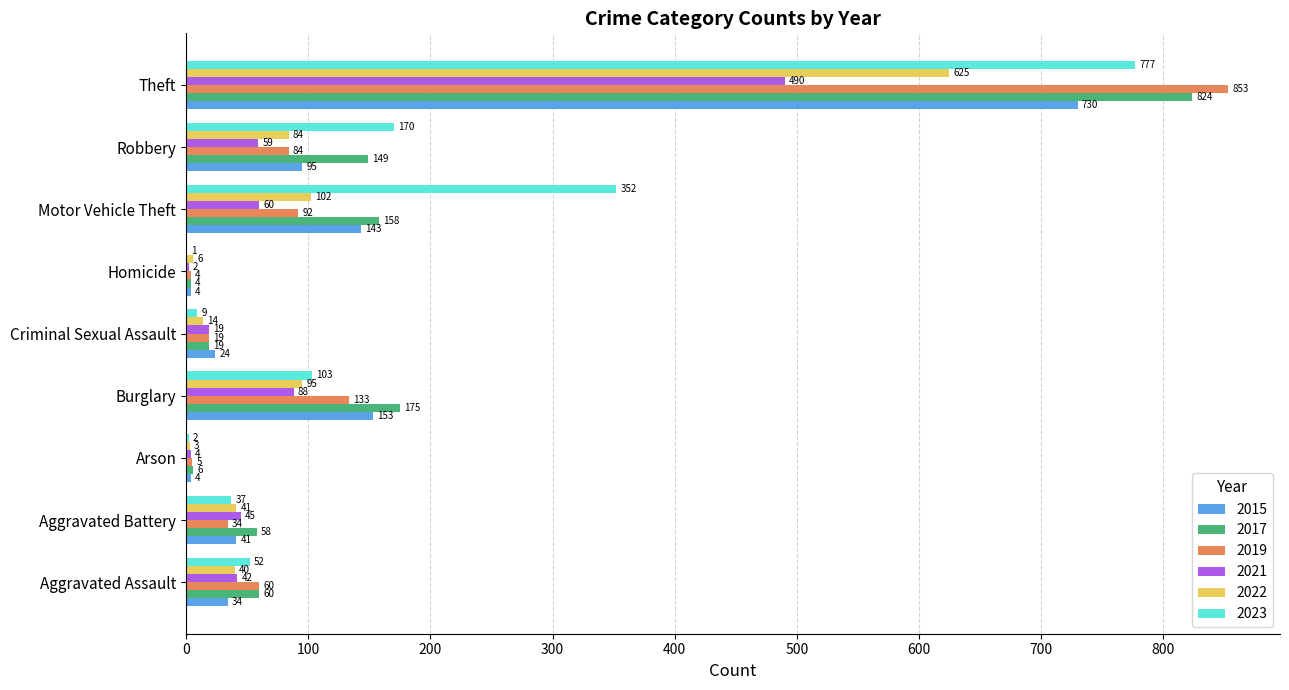

What is the maximum value for 2015?

730